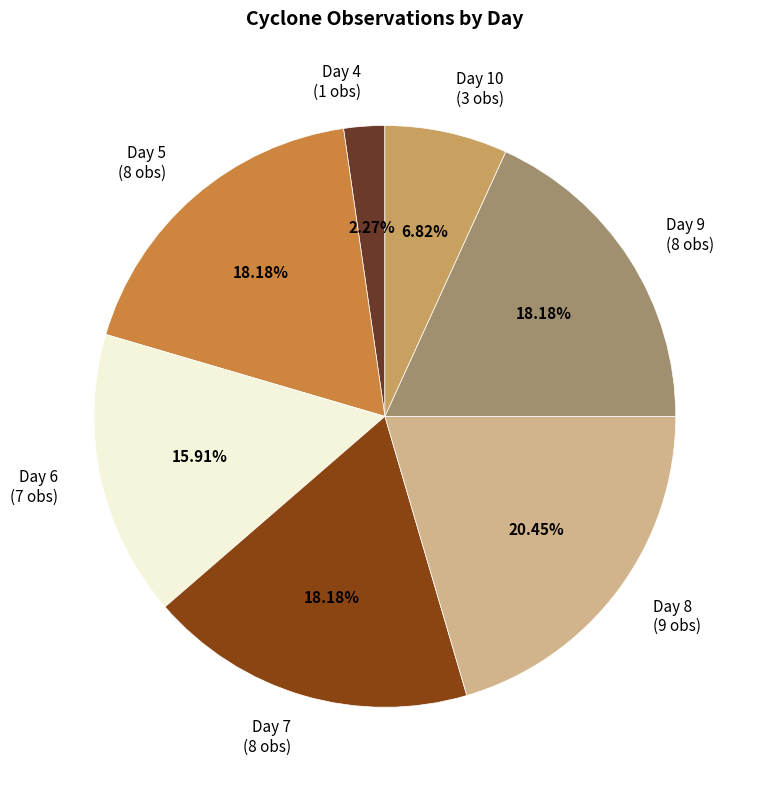

To the nearest percent, what is the average slice percentage?

14%